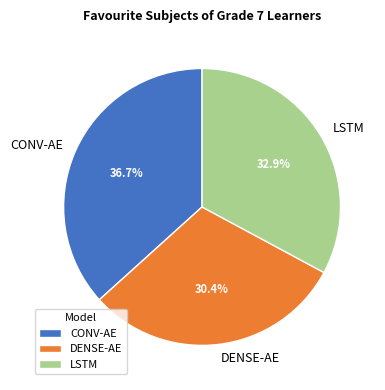

What is the largest slice in the pie chart?

CONV-AE